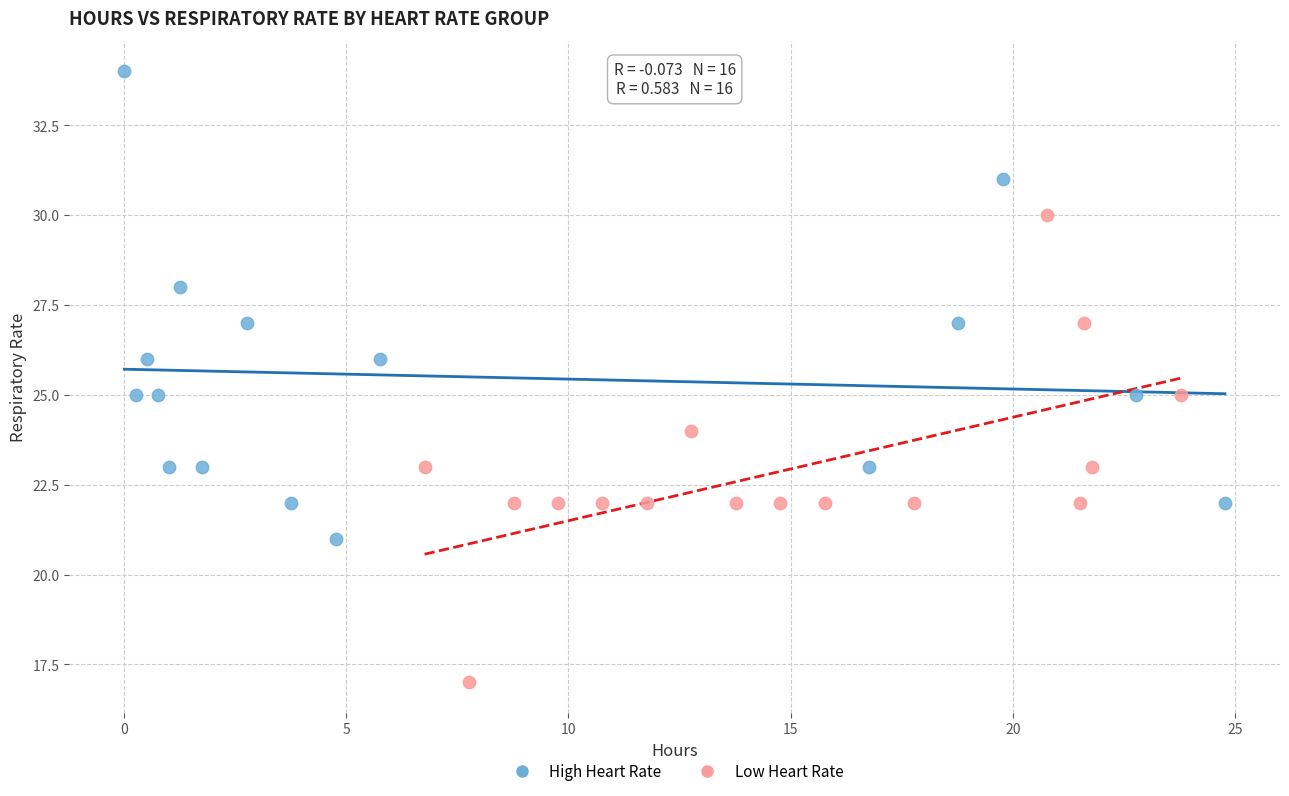

Which series reaches the maximum Y coordinate?

High Heart Rate